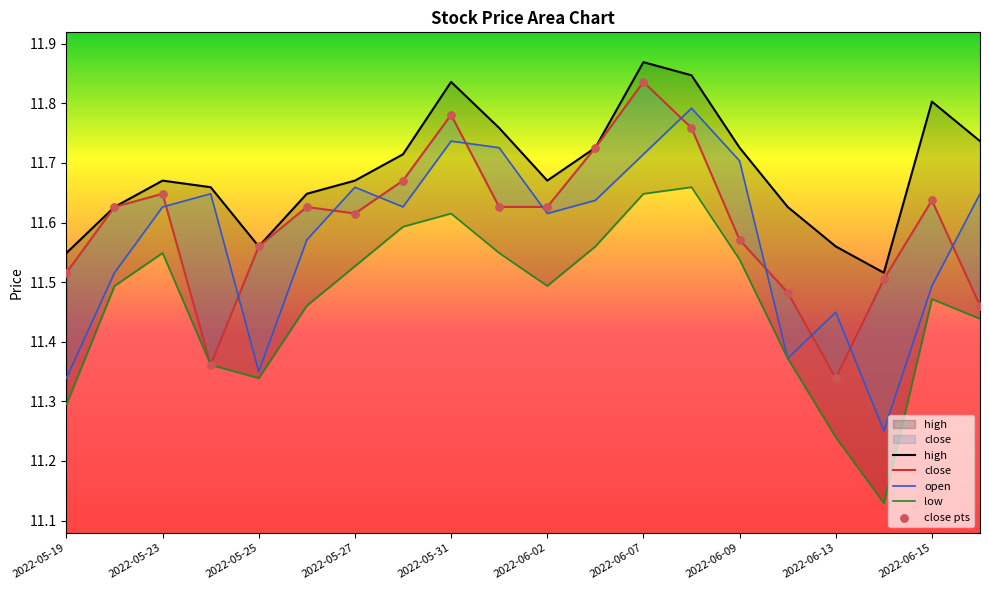

Which series reaches the minimum Y coordinate?

low